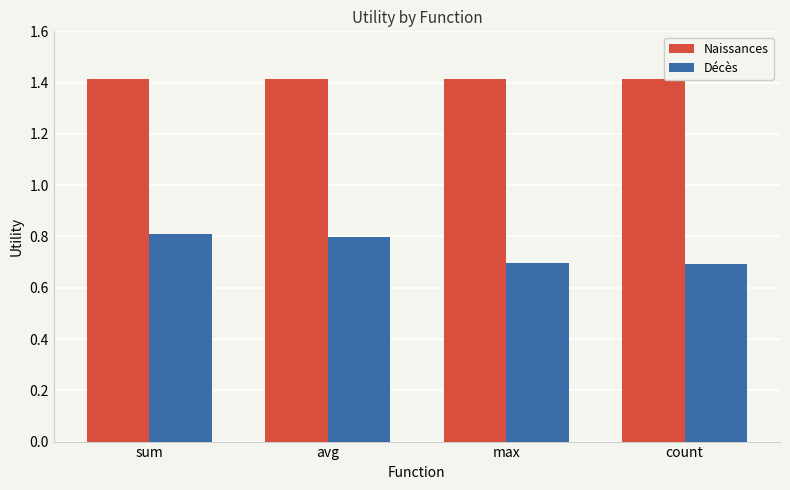

What is the spread (max minus min) of values at count?

0.7